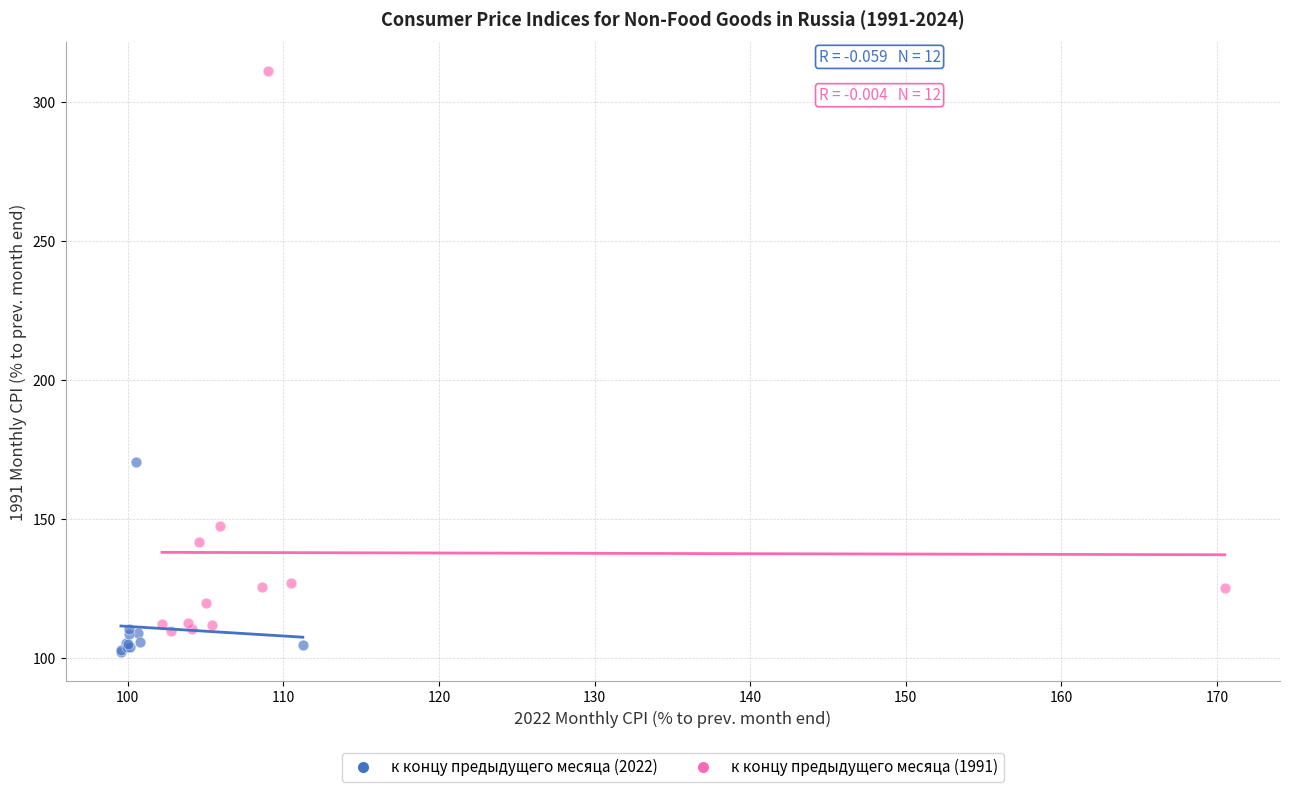

Which series contains the lowest Y value?

к концу предыдущего месяца (2022)